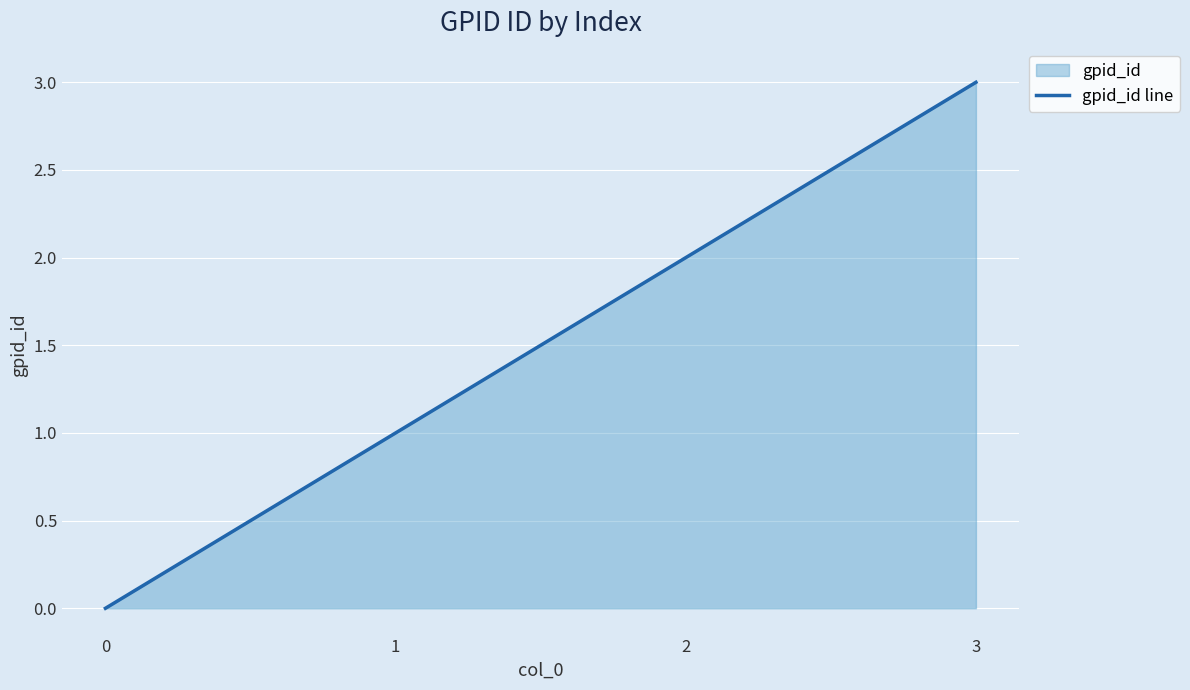

Reading left to right, what are all the values shown in this chart?

0	1	2	3